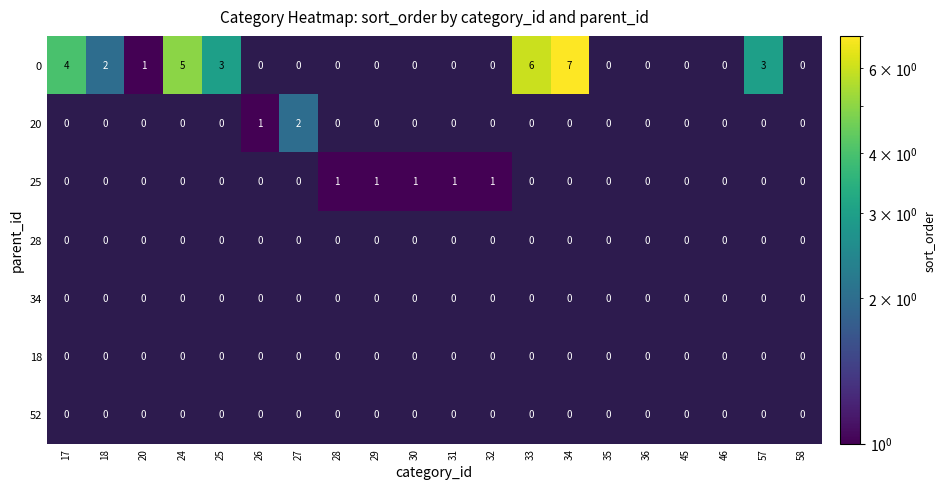

Rank the categories by 52 value from highest to lowest.

17, 18, 20, 24, 25, 26, 27, 28, 29, 30, 31, 32, 33, 34, 35, 36, 45, 46, 57, 58